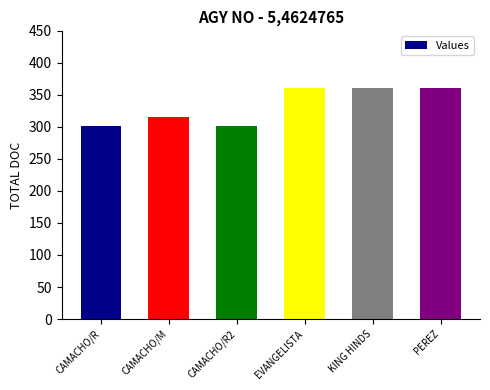

What is the greatest value displayed?

361